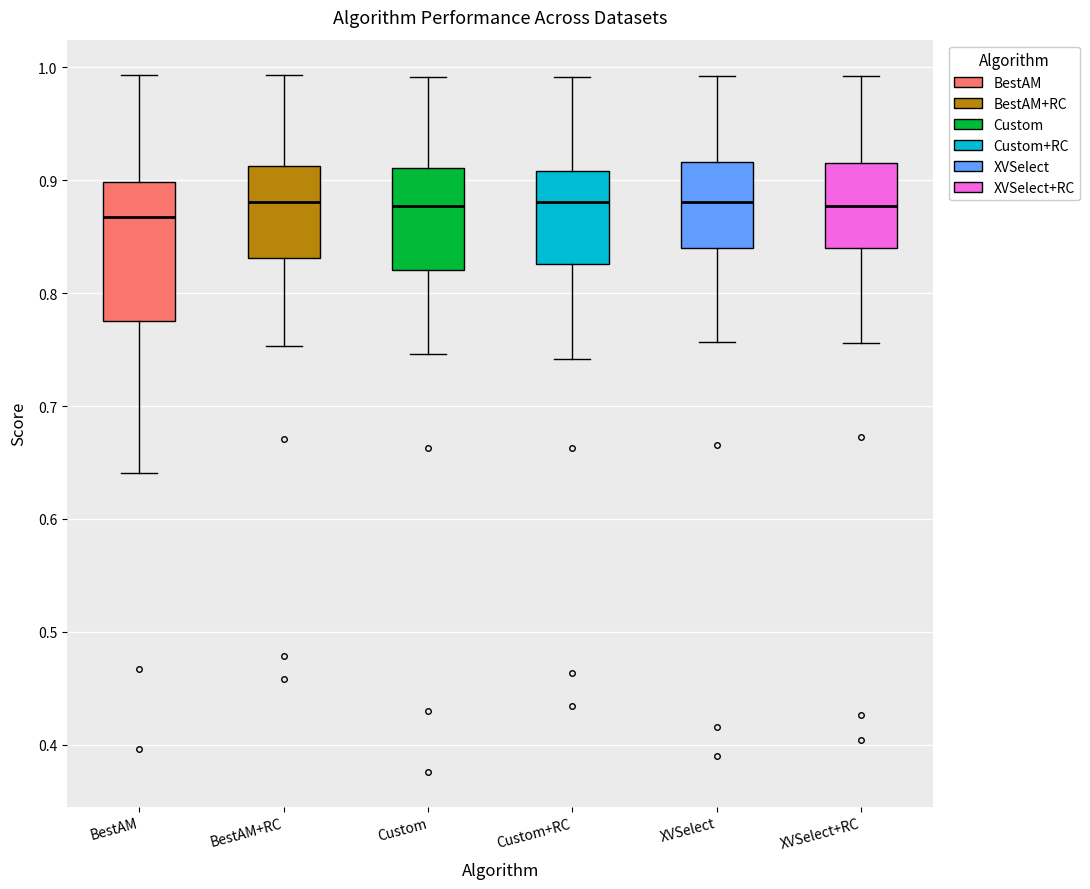

Reading left to right, transcribe this box plot: for each box, give where its median line is, the range the box spans, and where its two whiskers end, as read against the y-axis. The values are not printed on the chart, so give them approximately, as read against the axis.

BestAM: median 0.87, box 0.78 to 0.90, whiskers 0.64 to 0.99
BestAM+RC: median 0.88, box 0.83 to 0.91, whiskers 0.75 to 0.99
Custom: median 0.88, box 0.82 to 0.91, whiskers 0.75 to 0.99
Custom+RC: median 0.88, box 0.83 to 0.91, whiskers 0.74 to 0.99
XVSelect: median 0.88, box 0.84 to 0.92, whiskers 0.76 to 0.99
XVSelect+RC: median 0.88, box 0.84 to 0.92, whiskers 0.76 to 0.99